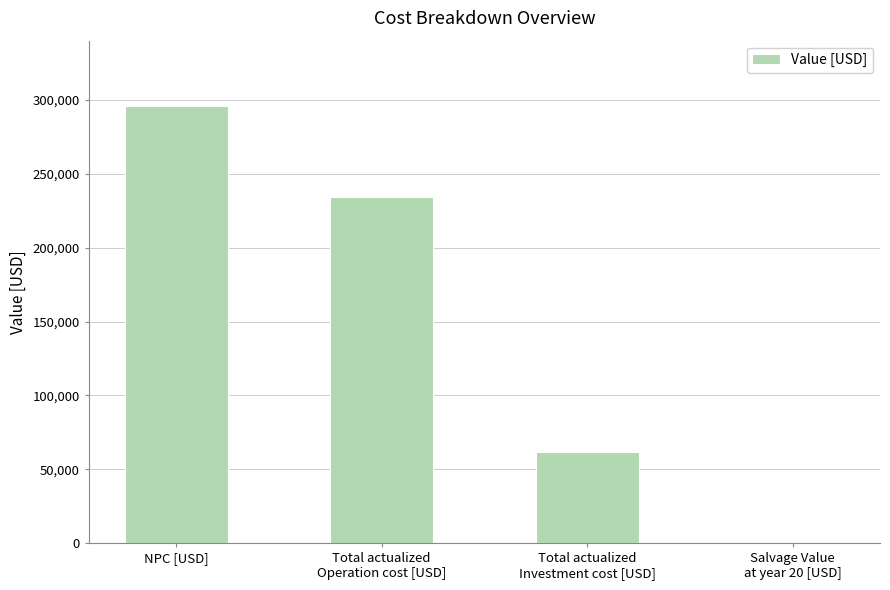

The value at NPC [USD] is 295870.9. True or false?

True